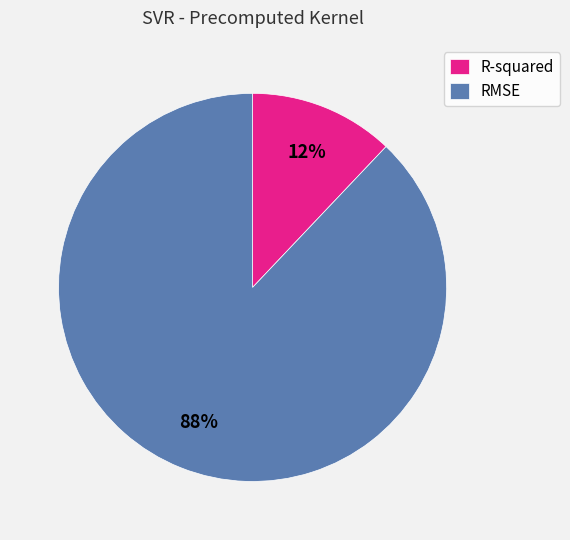

Is R-squared the majority of the pie?

No